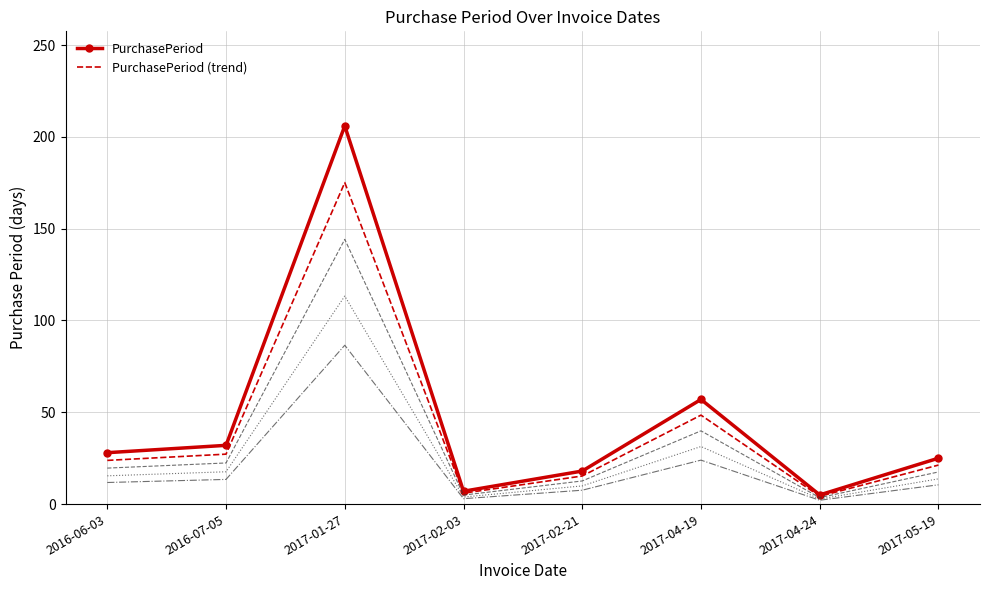

The value of PurchasePeriod (trend) at 2017-04-24 is 4.2. True or false?

True